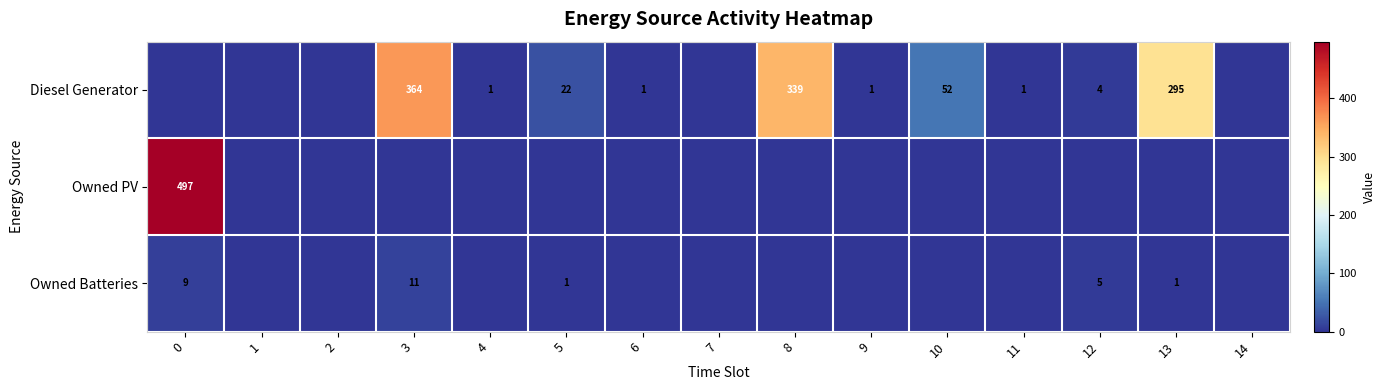

Count the number of categories in the chart.

15